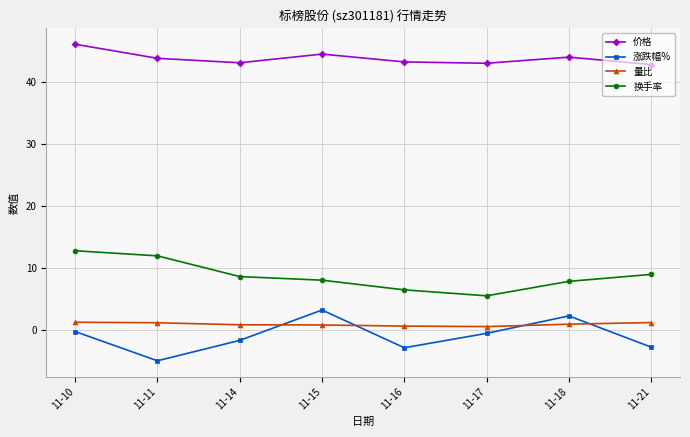

True or false: 换手率 has more than 2 points higher than both neighbors.

False